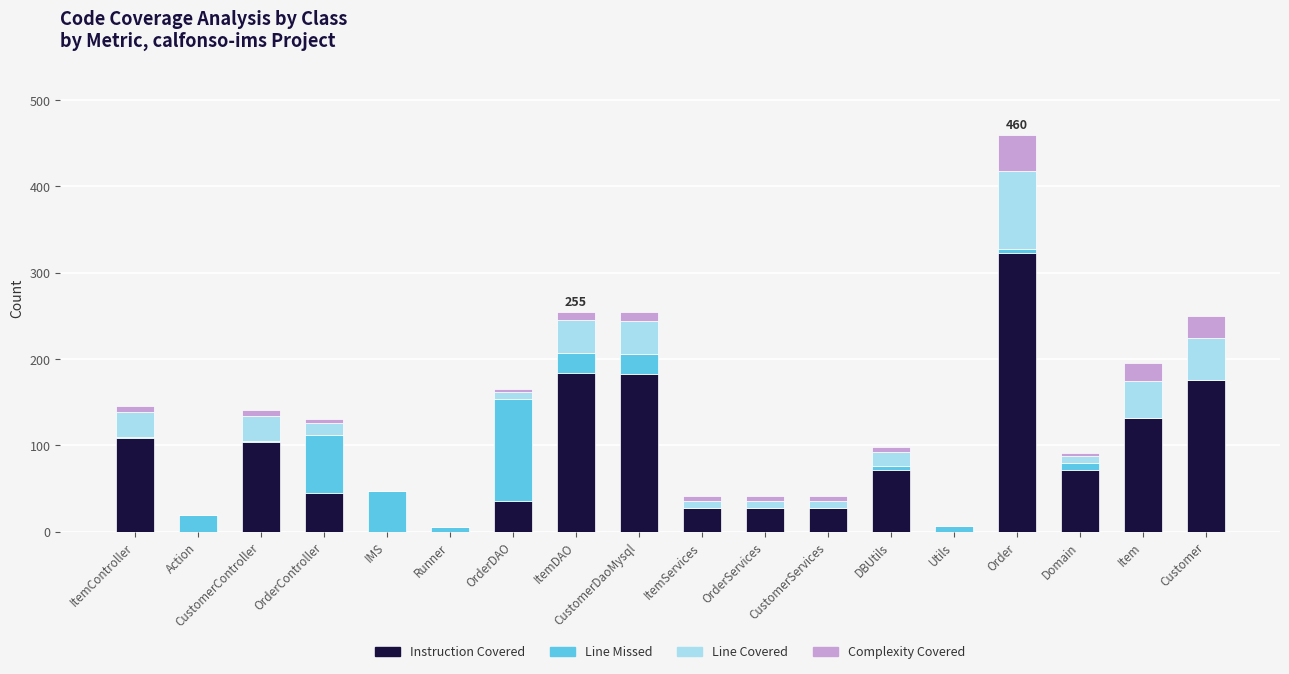

What is the total value across all series at ItemController?

146